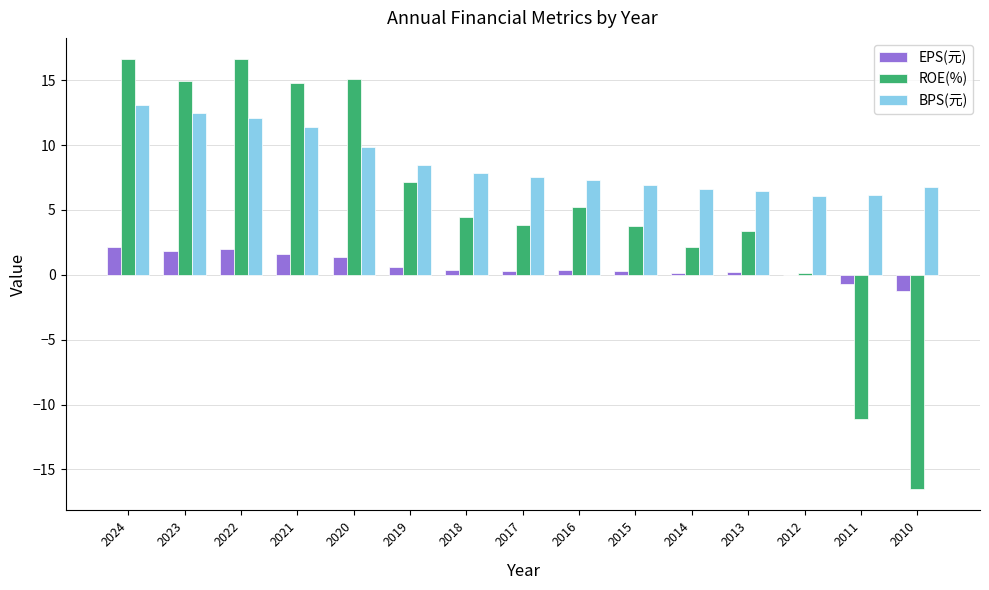

What is the sum of the BPS(元) values at 2013 and 2015?

13.4